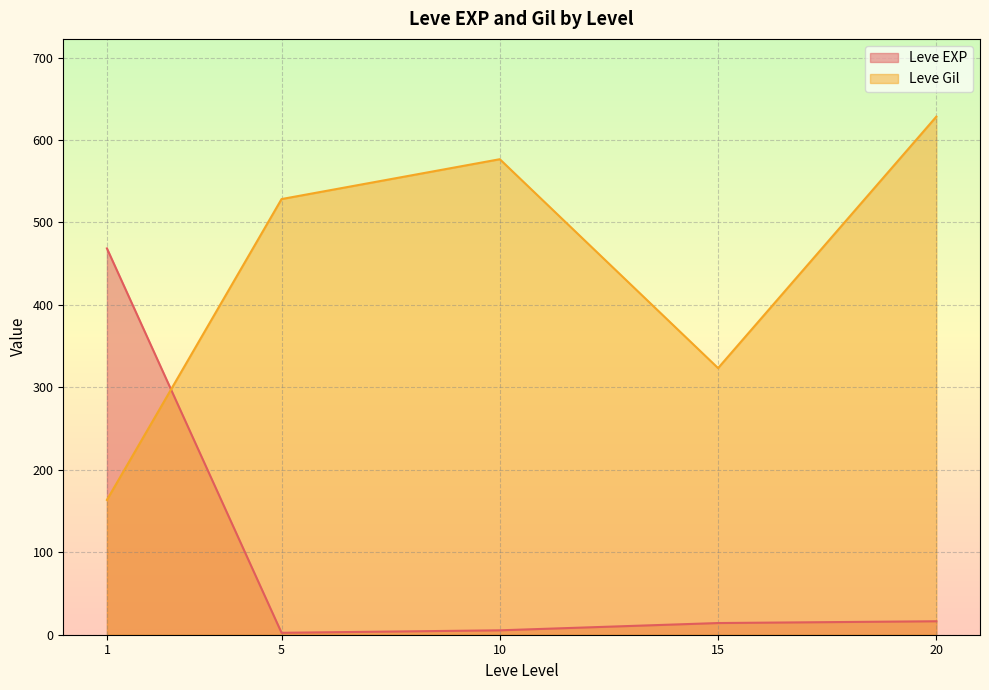

Which series has the widest spread of values?

Leve Gil